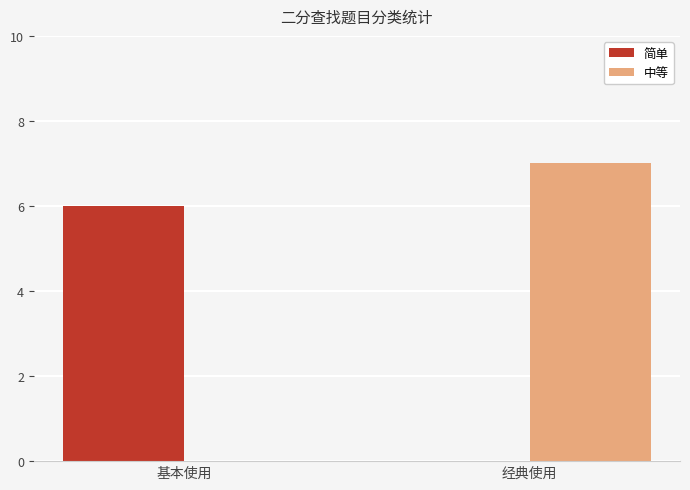

At which label is 中等 closest to 3?

基本使用